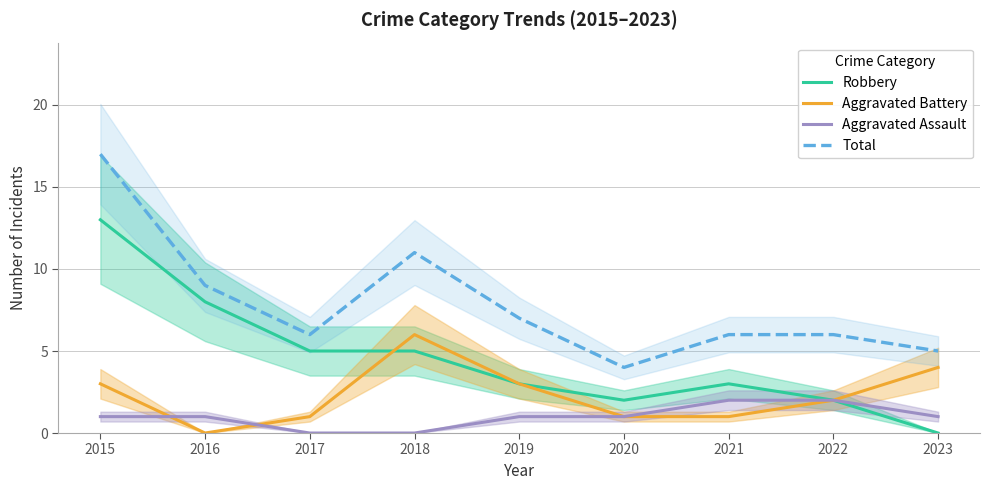

True or false: Total and Aggravated Battery cross at least once.

False